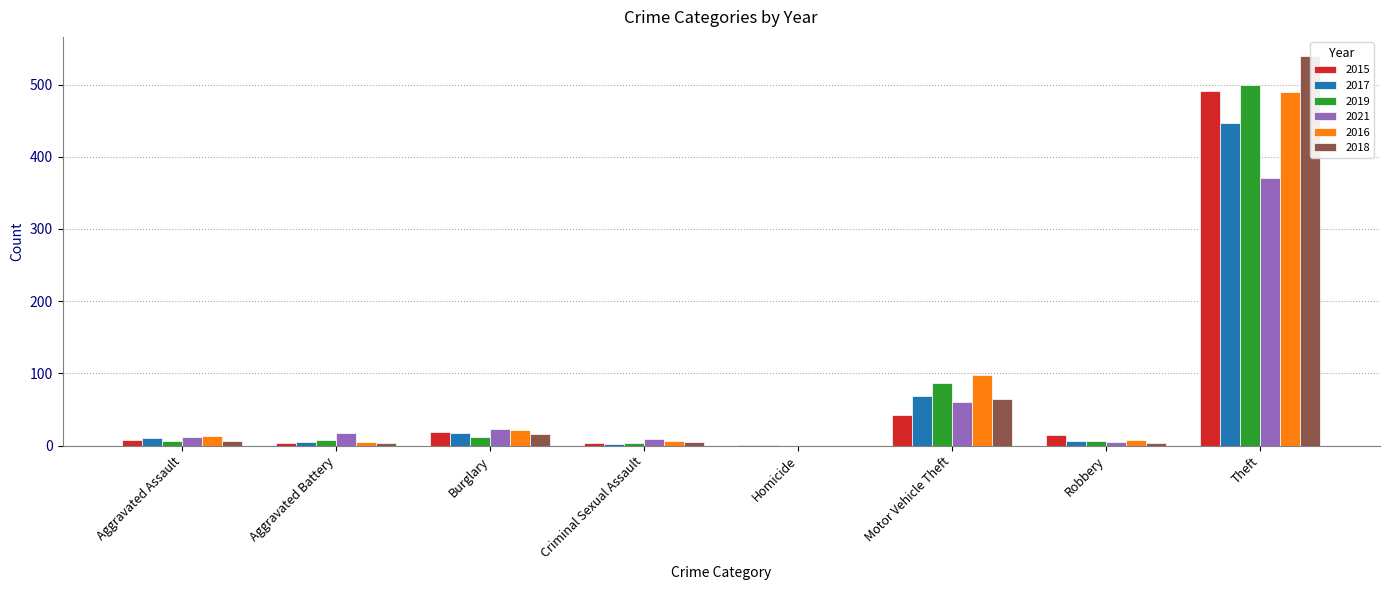

At how many categories does at least one series exceed 537?

1